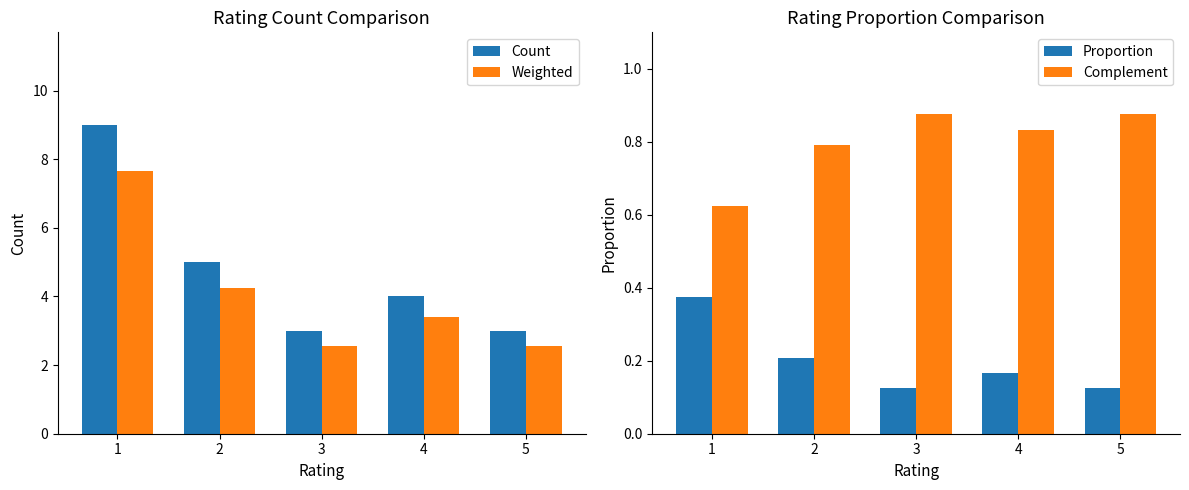

What is the minimum value for Complement?

0.6